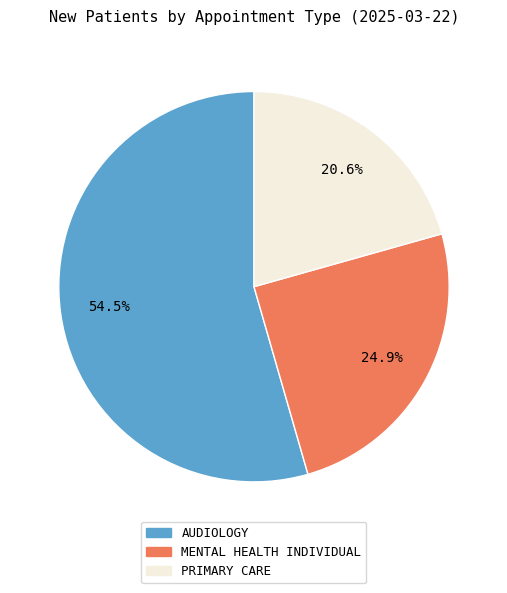

Is there a majority slice in this chart?

Yes